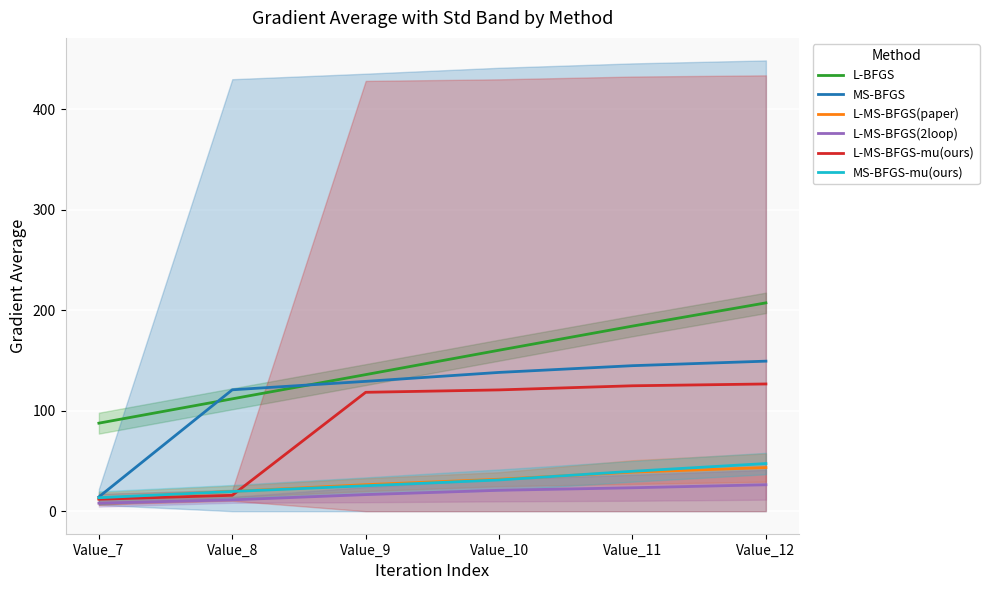

True or false: MS-BFGS and L-MS-BFGS(2loop) cross at least once.

False